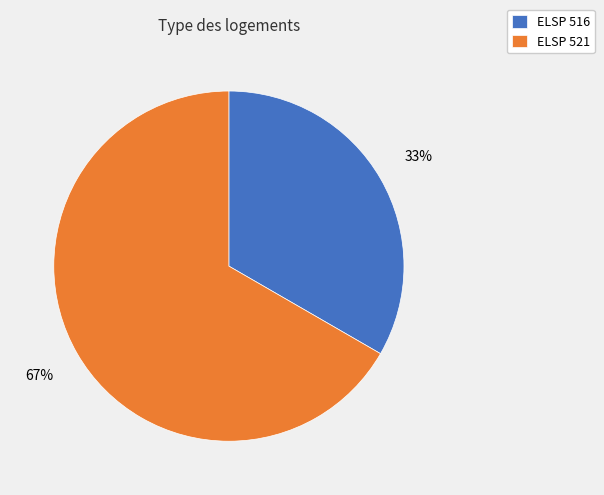

Is the sum of ELSP 521 and ELSP 516 greater than half?

Yes